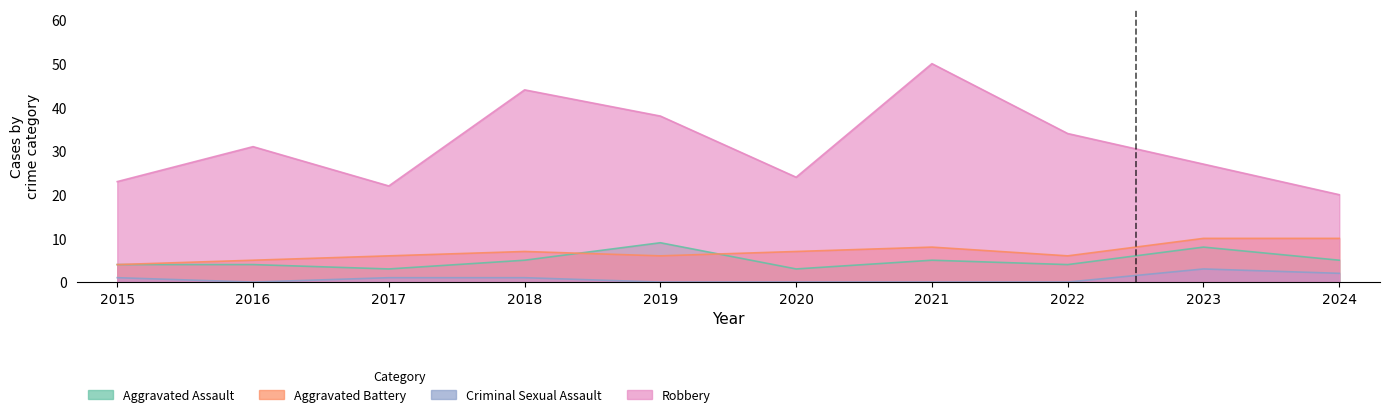

What is the spread (max minus min) of values at 2021?

50